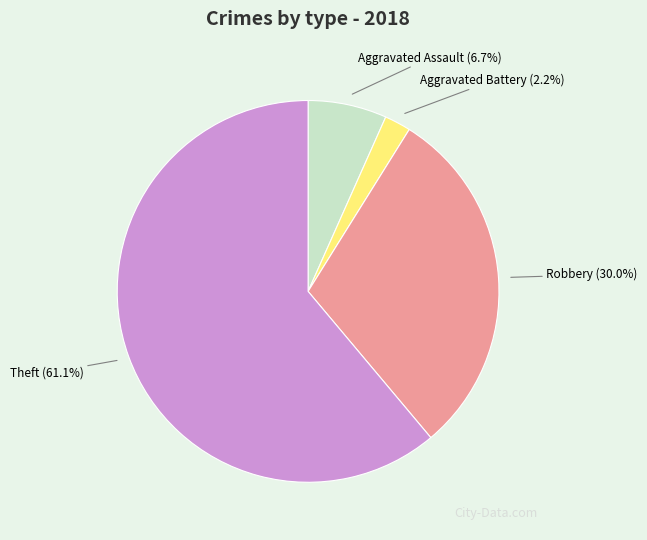

How many slices are in this pie chart?

4